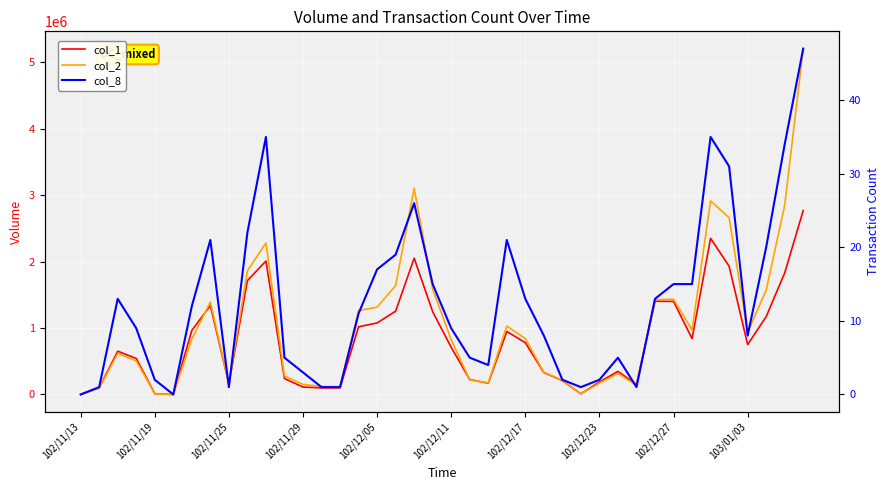

The value of col_1 at 30 is 213654. True or false?

False